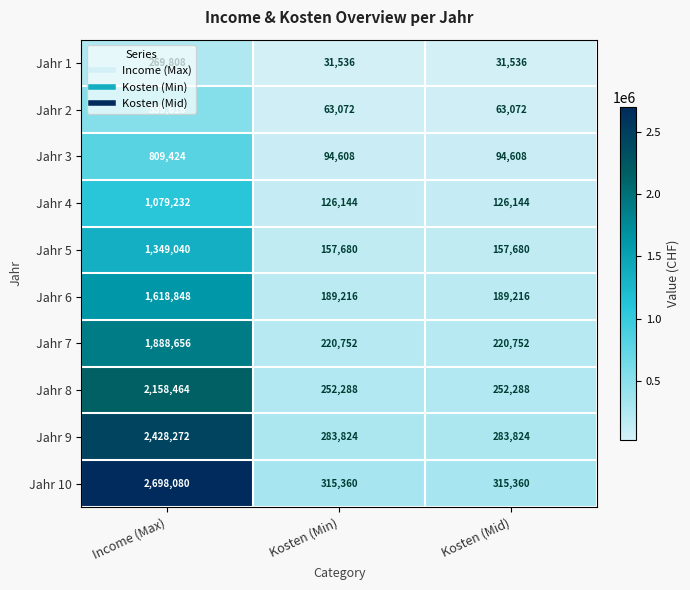

What is the maximum value shown in the chart?

2698080